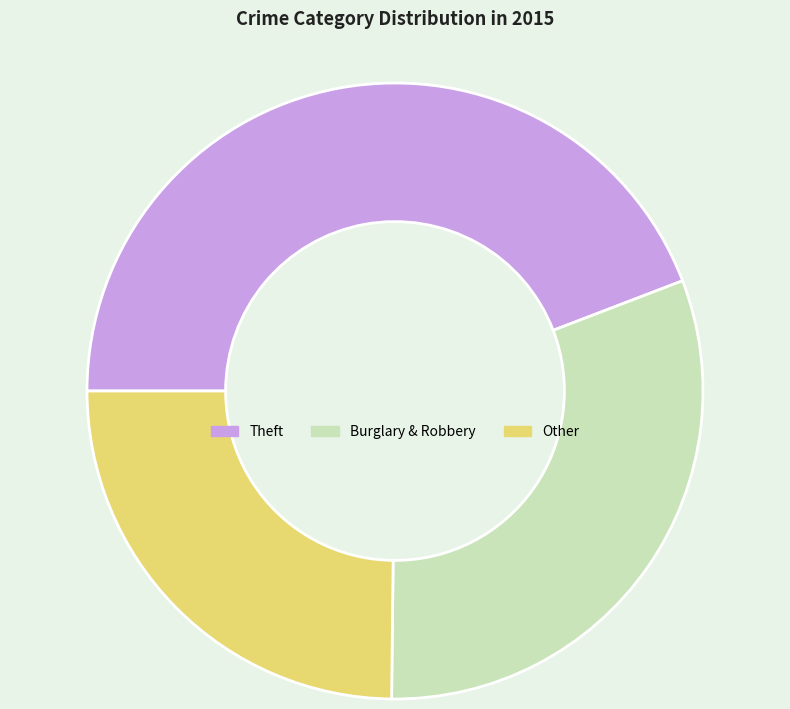

Approximately how many times larger is the value at Other compared to Theft?

0.6